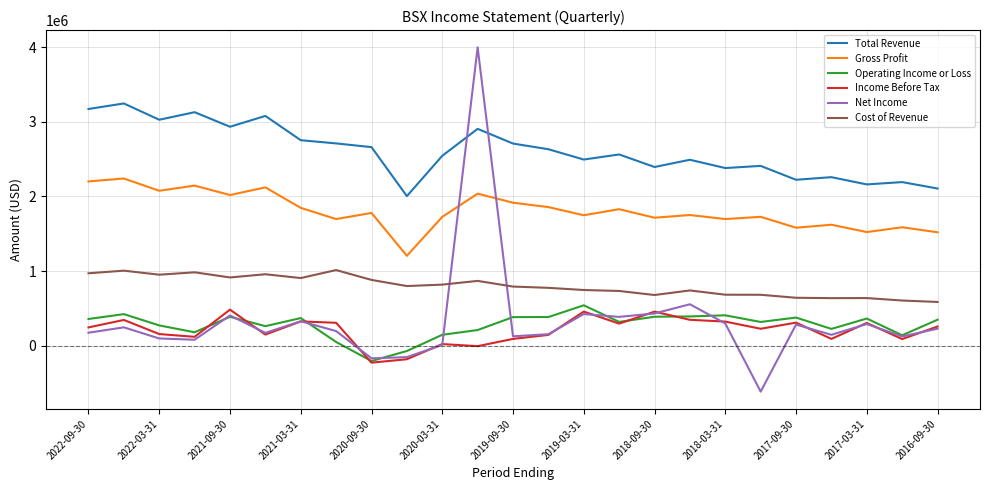

Which series has the largest total across all categories?

Total Revenue